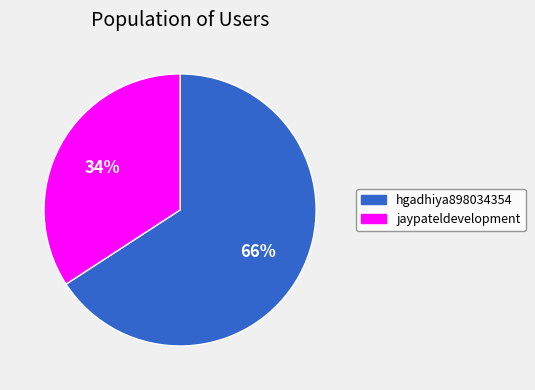

What is the largest slice in the pie chart?

hgadhiya898034354